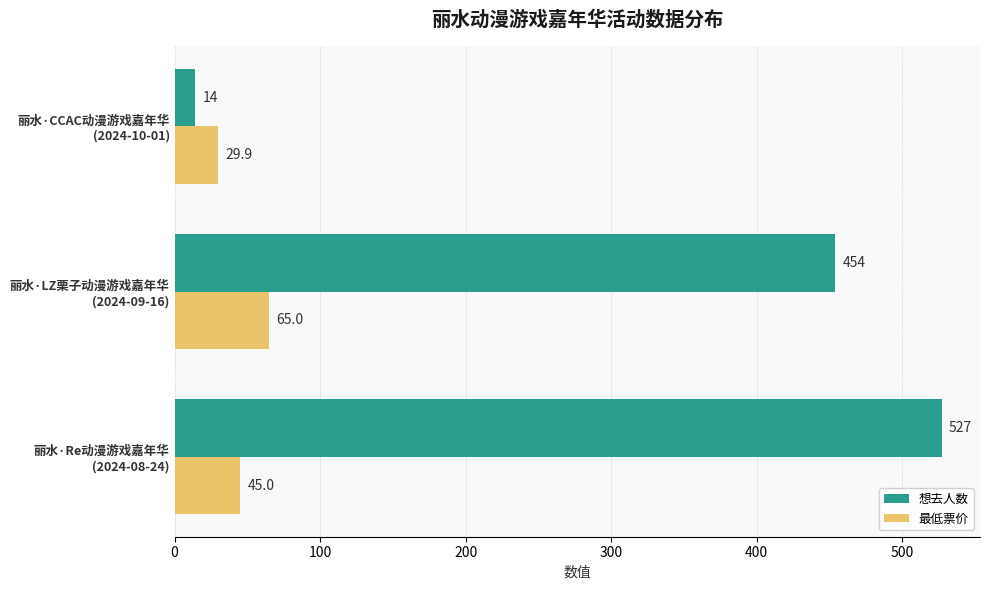

Count the number of categories in the chart.

3